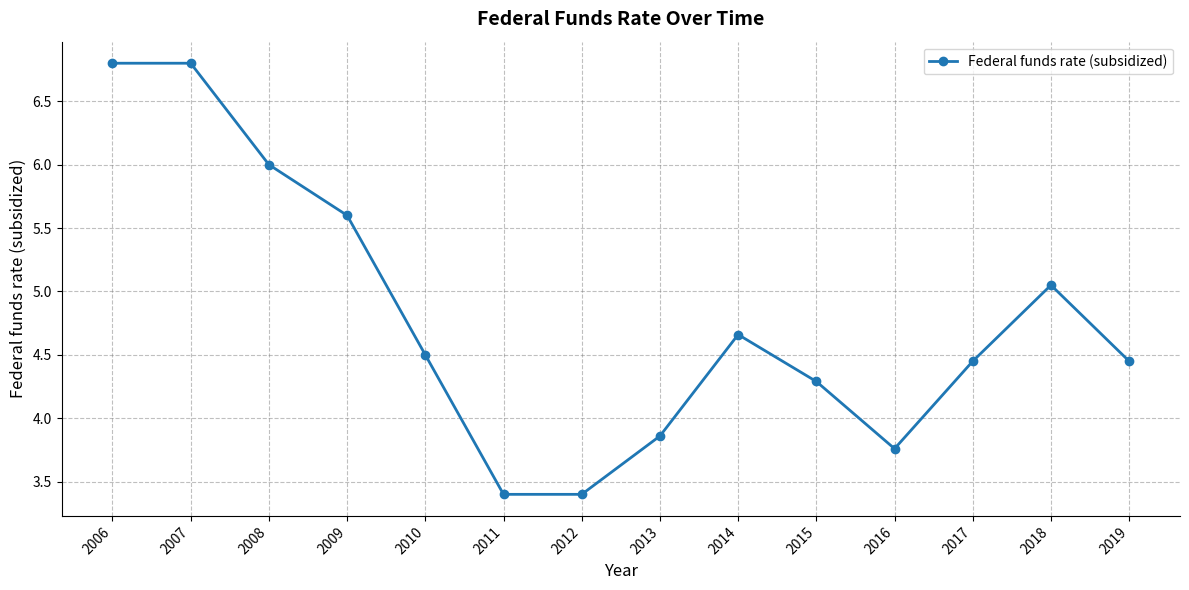

How many lines are shown in the chart?

1